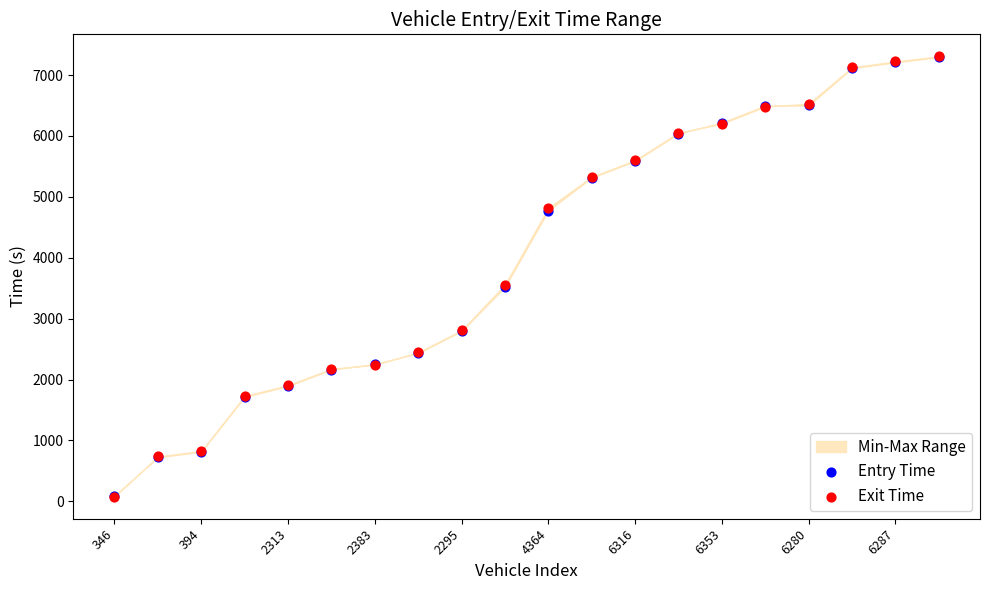

Which series has the widest spread of Y values?

Exit Time